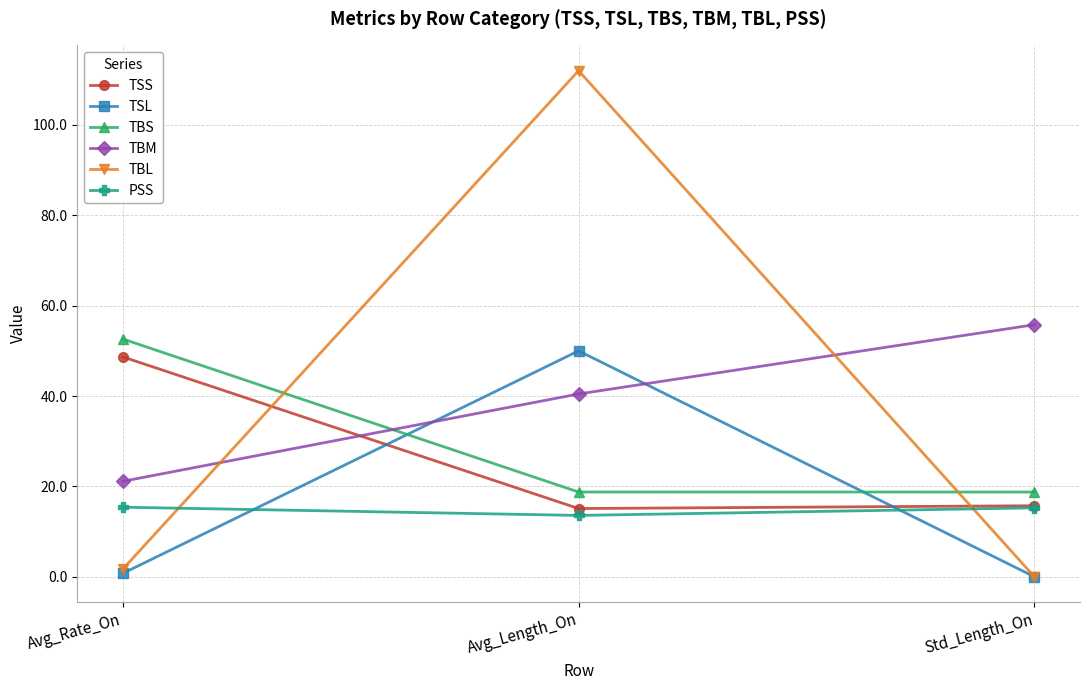

How many lines are shown in the chart?

6